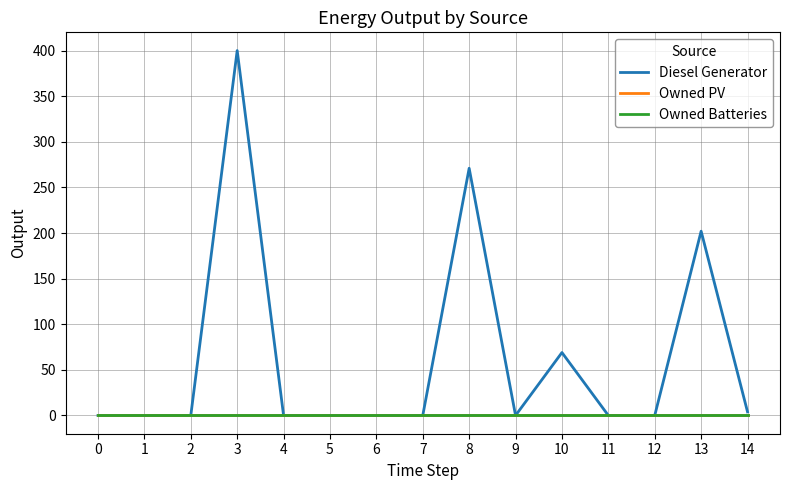

Does the chart have visible grid lines?

Yes